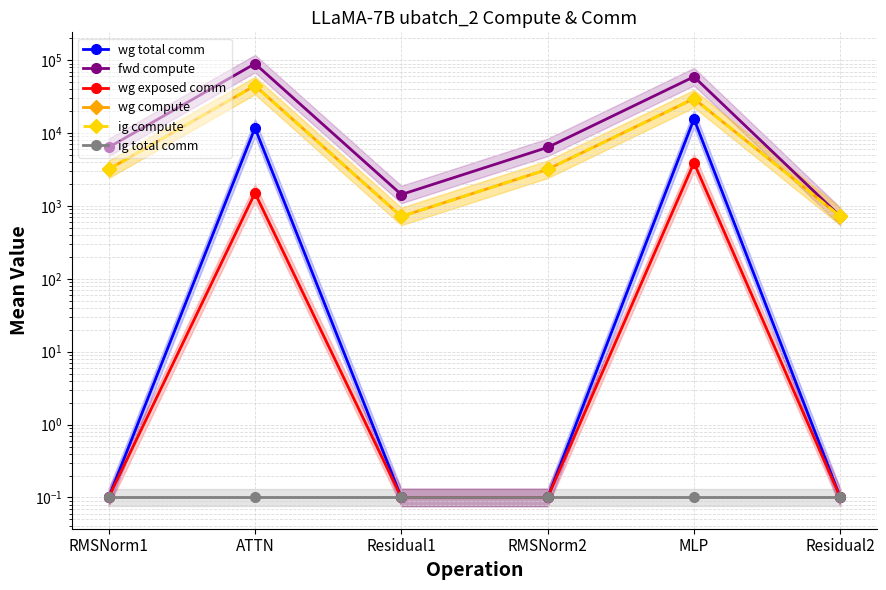

The value of ig total comm at RMSNorm2 is 0.1. True or false?

True